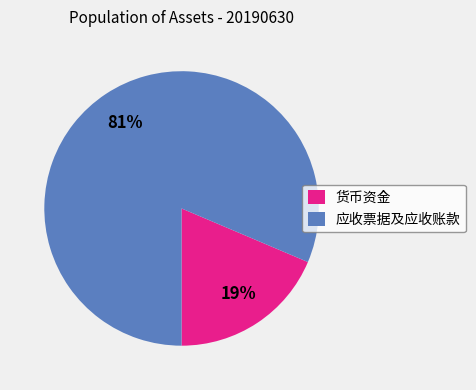

Does any single category account for the majority?

Yes